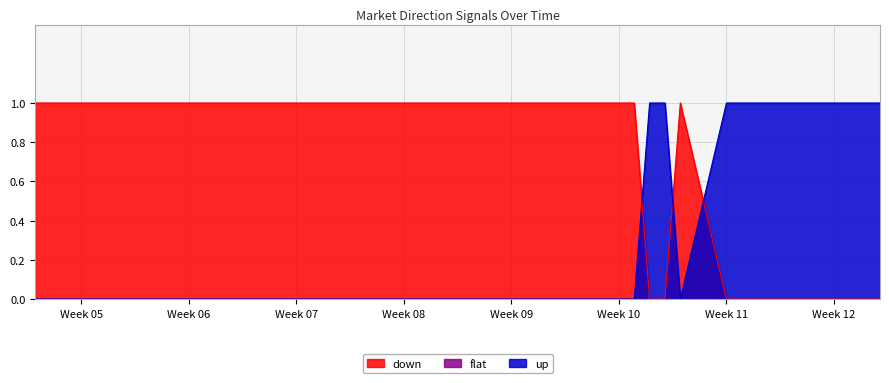

Which has a higher value, 2017-02-02 or 2017-01-31?

2017-02-02